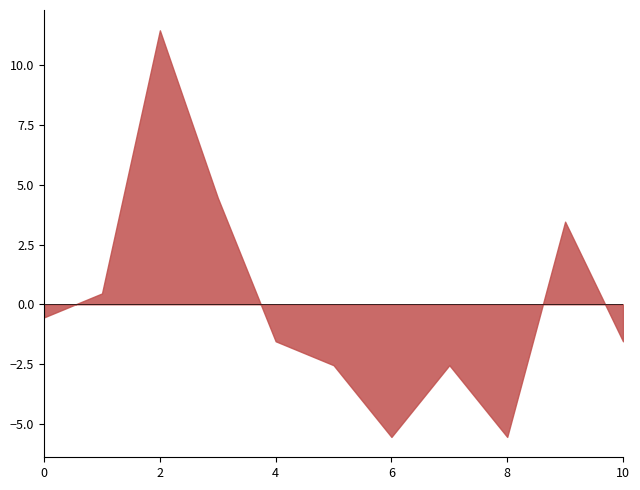

What is the change in value from 2 to 6?

-17.0